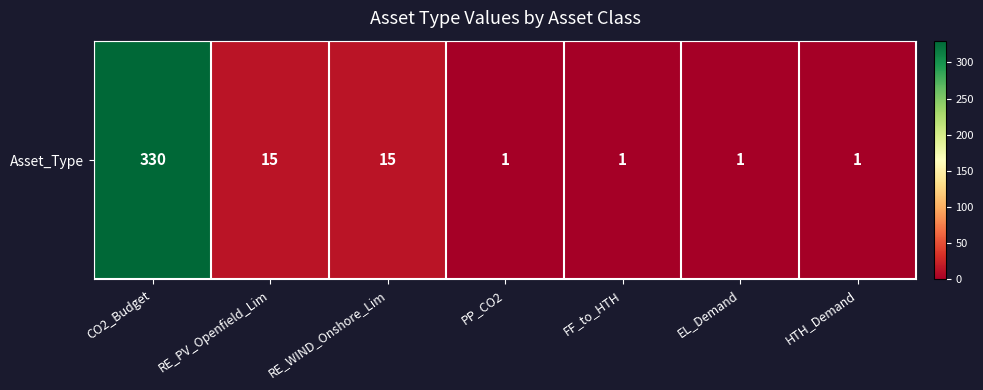

Approximately how many times larger is the value at CO2_Budget compared to PP_CO2?

330.0